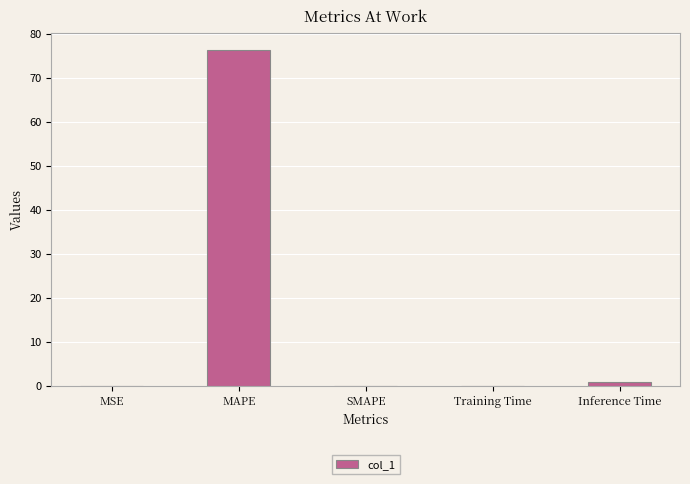

The chart shows a value of 137.1 at MAPE. True or false?

False